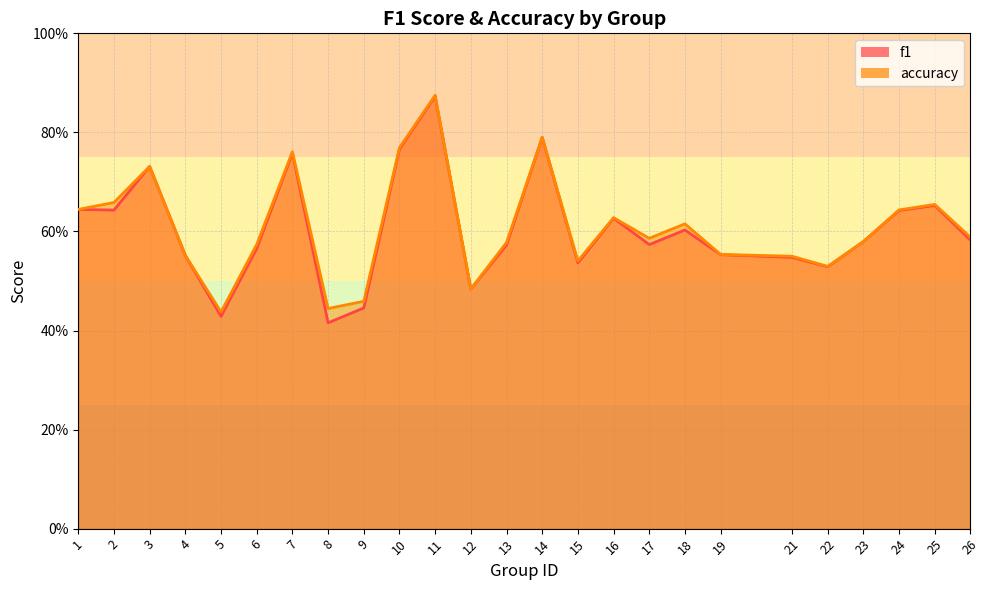

Is the value of accuracy at 2 greater than the value of f1 at 24?

Yes